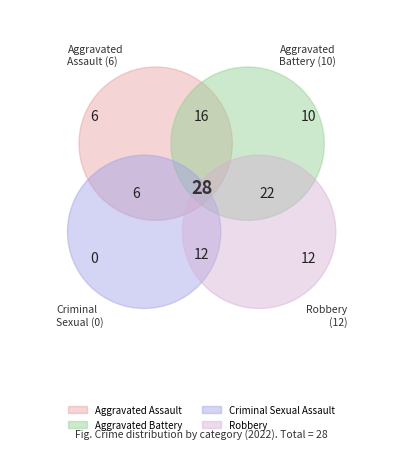

Is Robbery the majority of the pie?

No